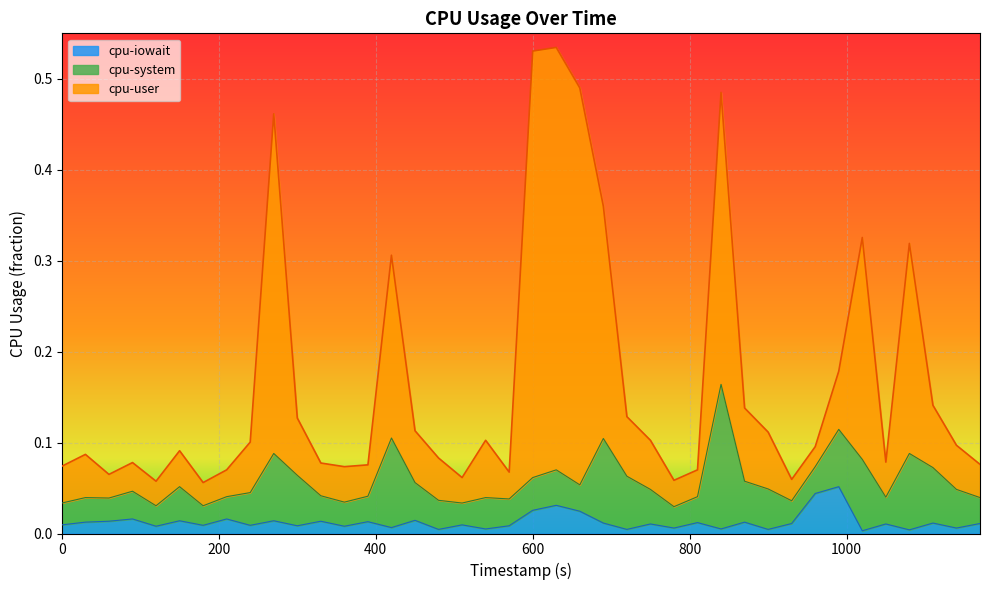

At which label is cpu-iowait closest to 0?

1020